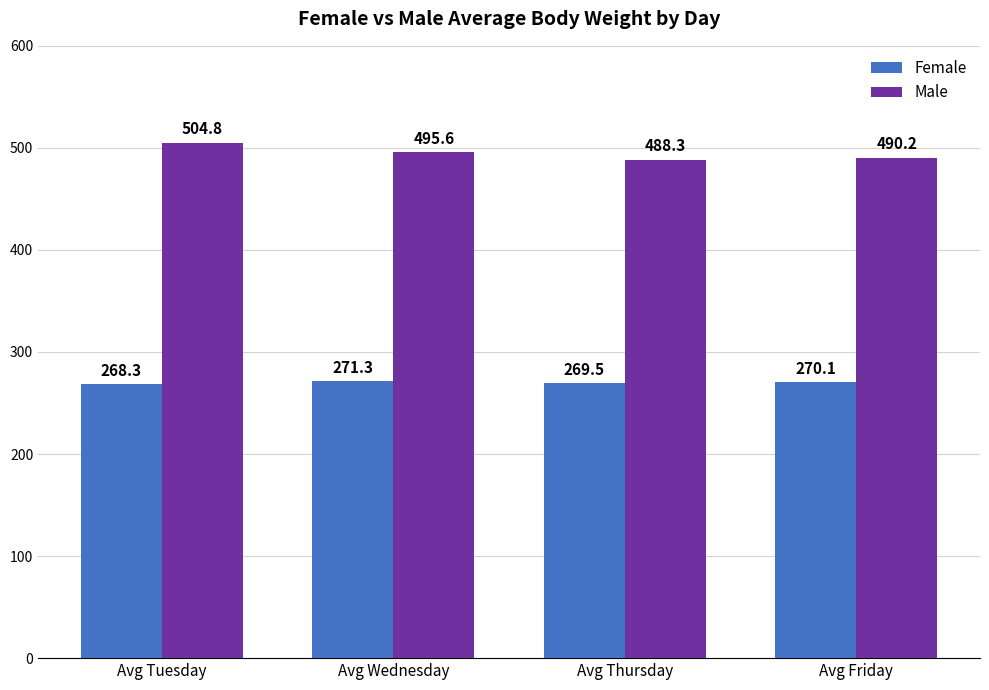

What is the difference between the highest and lowest values at Avg Tuesday?

236.5